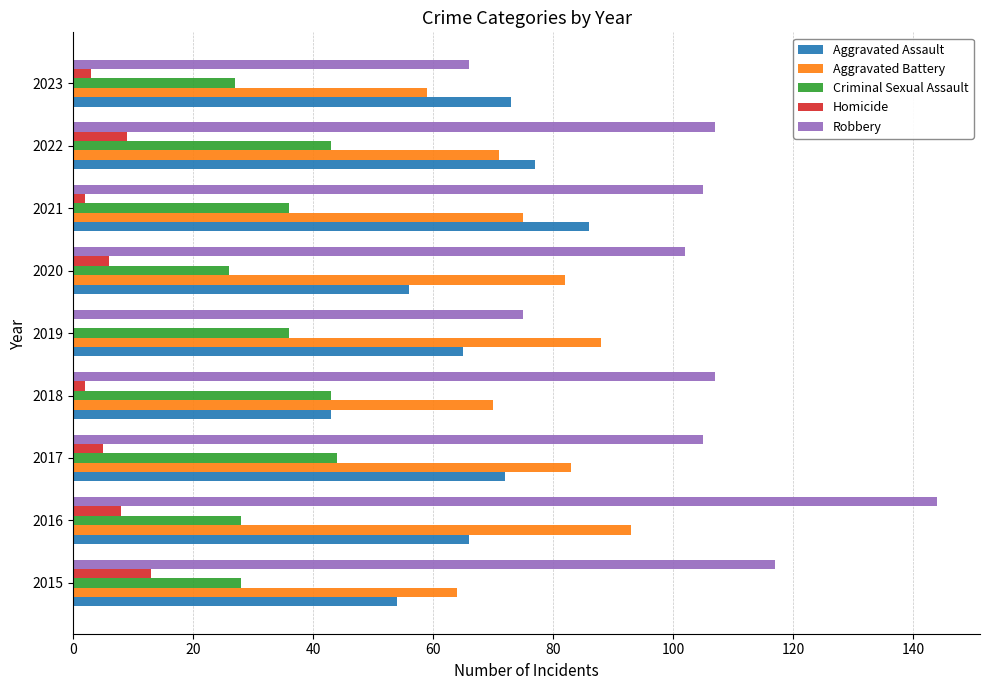

What is the sum of all Aggravated Assault values?

592